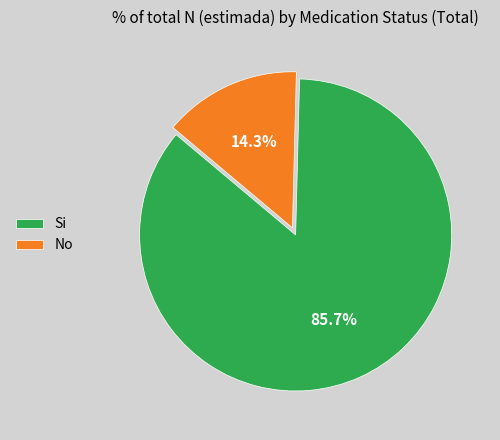

The Si slice represents 75% of the pie. True or false?

False